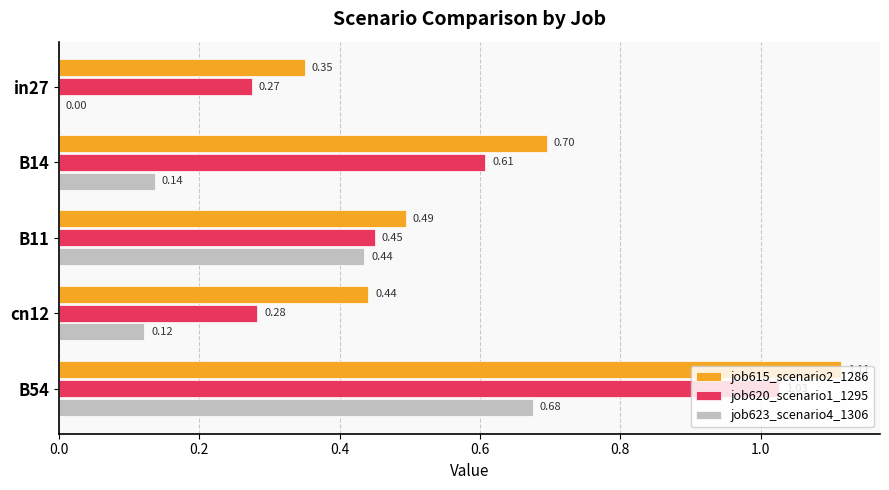

How many distinct data groups are displayed?

3